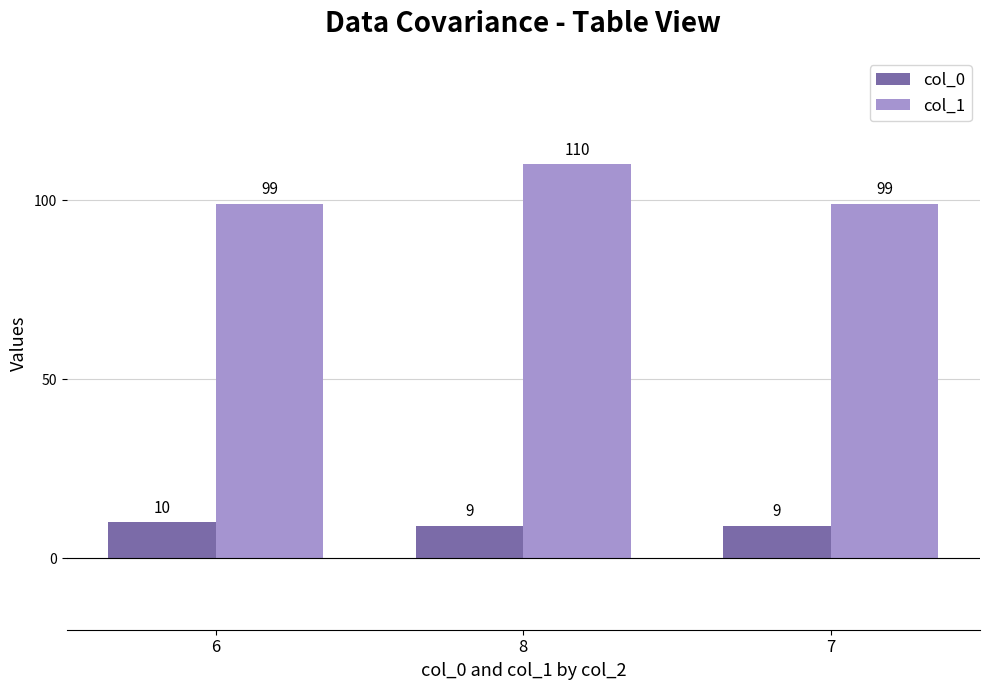

What is the total value across all series at 7?

108